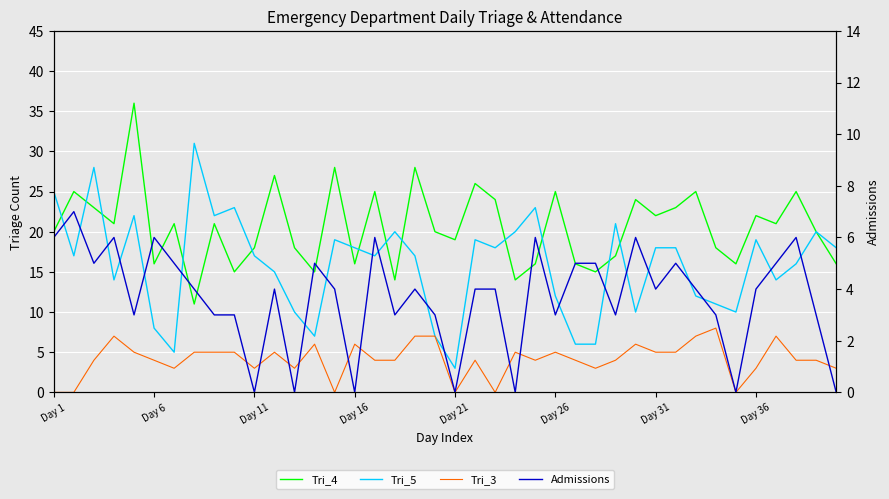

Is the value of Tri_5 at 33 greater than the value of Tri_4 at 26?

No